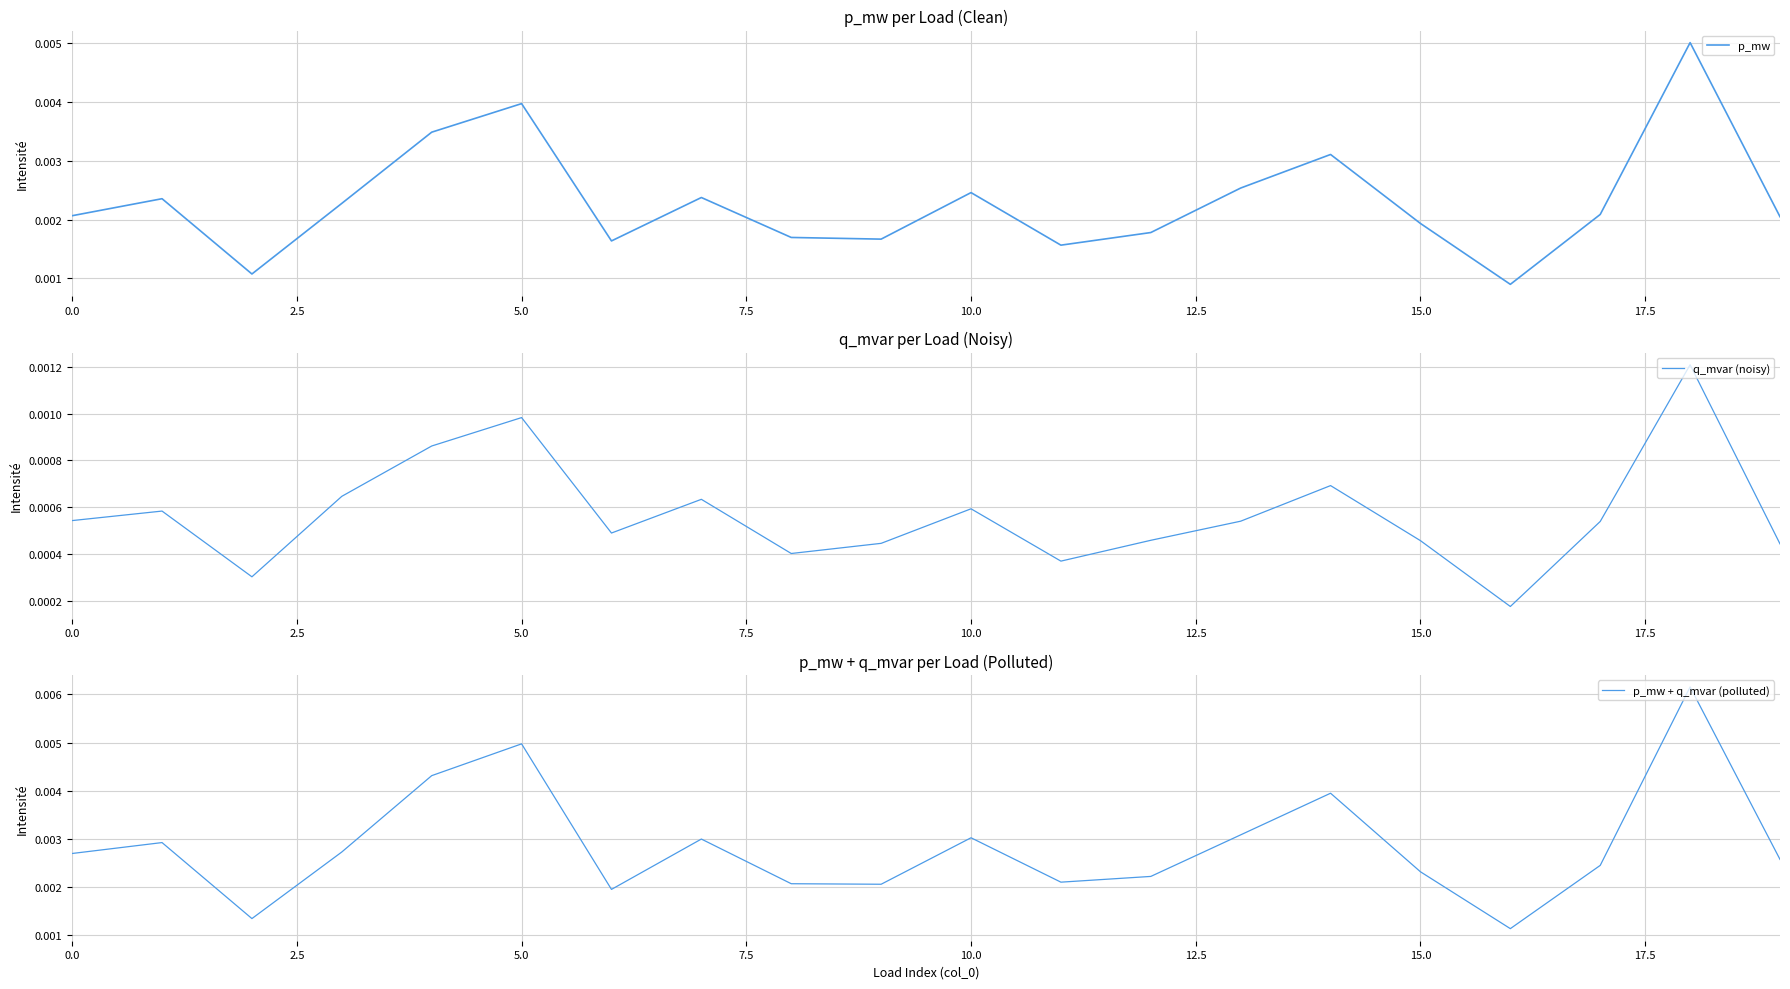

True or false: q_mvar (noisy) and p_mw + q_mvar (polluted) cross at least once.

False